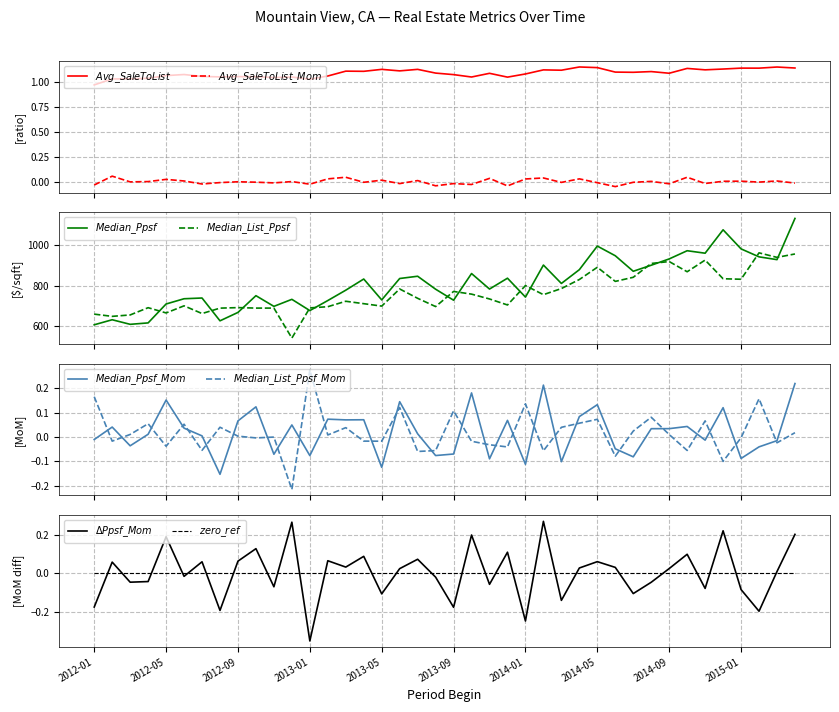

True or false: Median List Ppsf Mom and Avg Sale To List cross at least once.

False